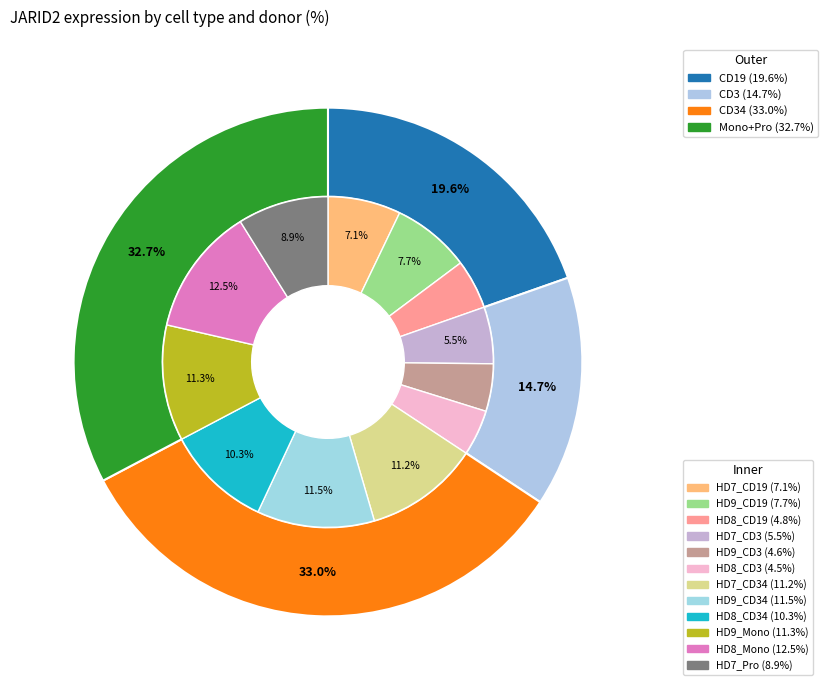

Is there a majority slice in this chart?

No